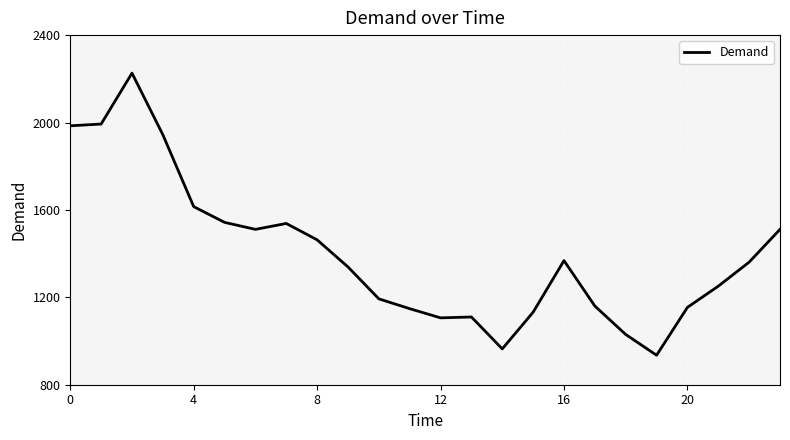

What is the greatest value displayed?

2226